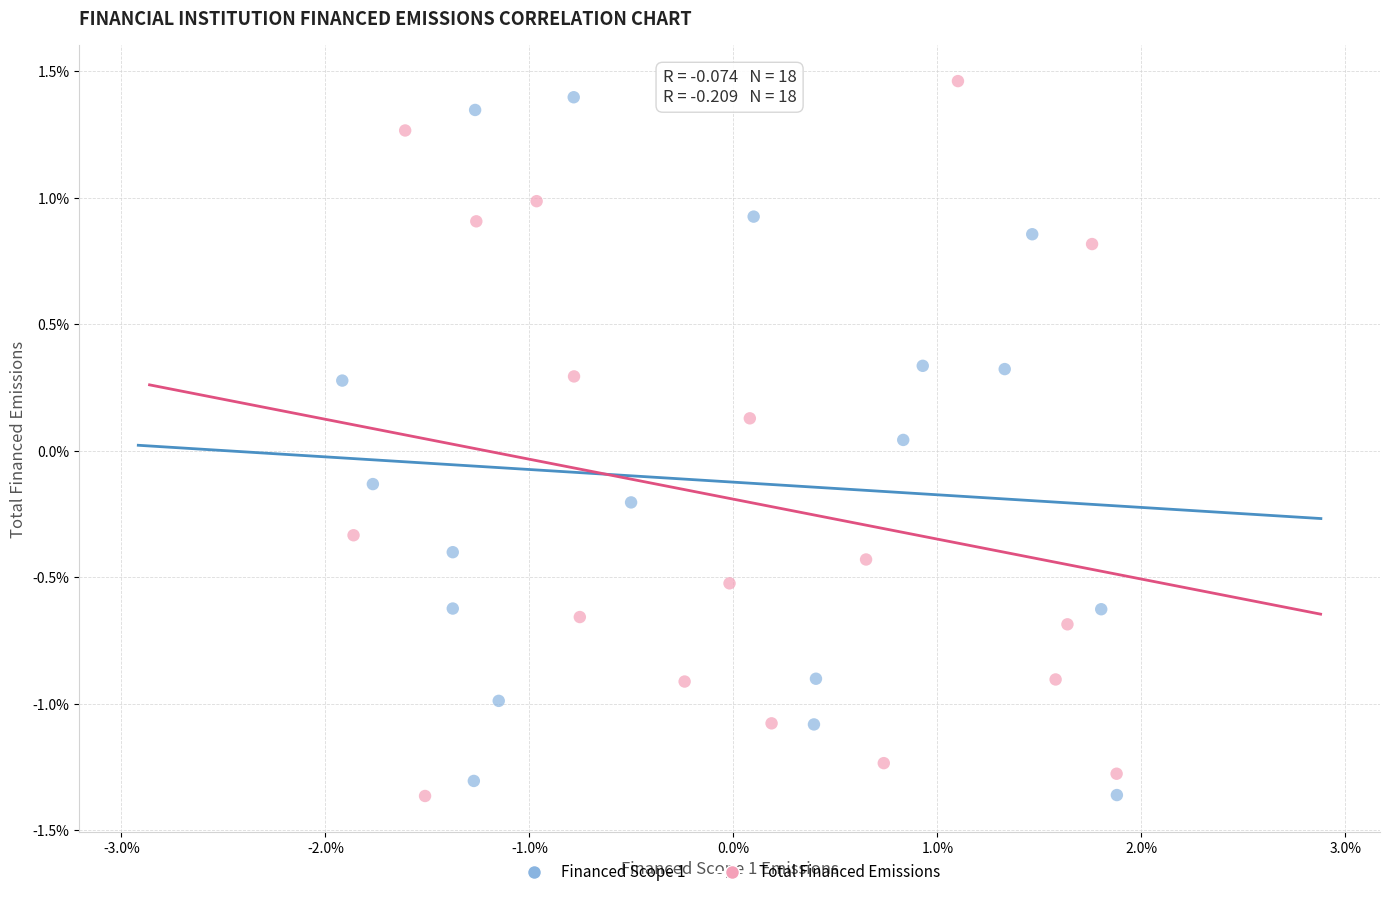

What are all the series names shown in the legend?

Financed Scope 1, Total Financed Emissions